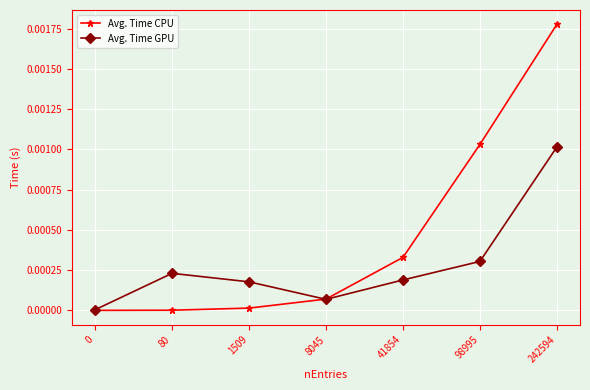

True or false: Avg. Time CPU has more than 1 interior local peaks.

False